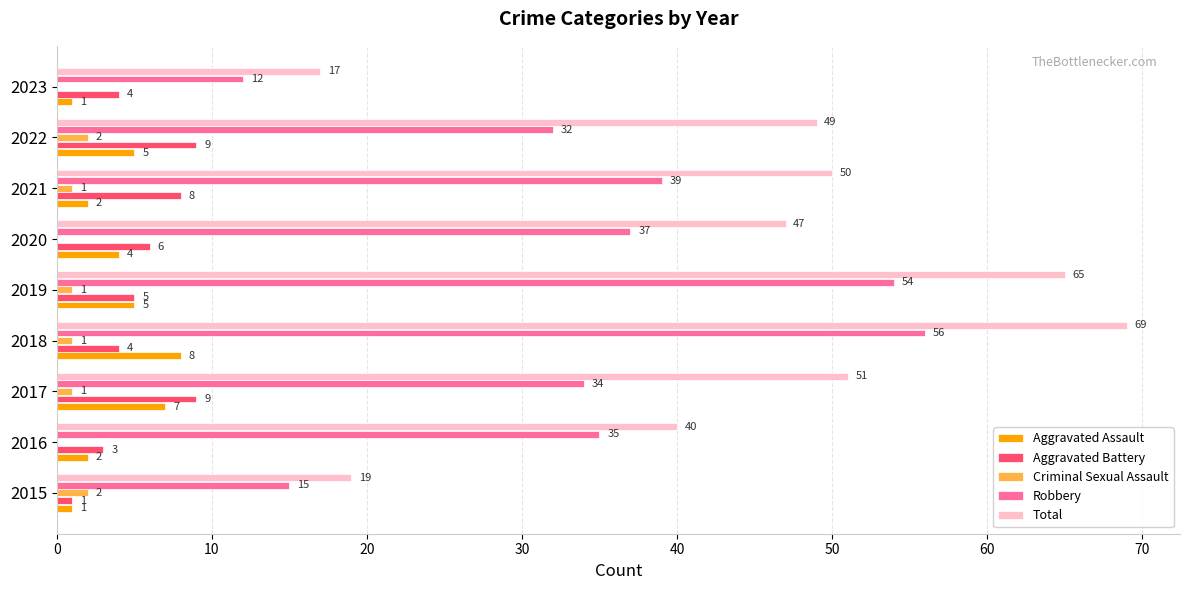

Is it true that Robbery equals 12 at 2023?

True